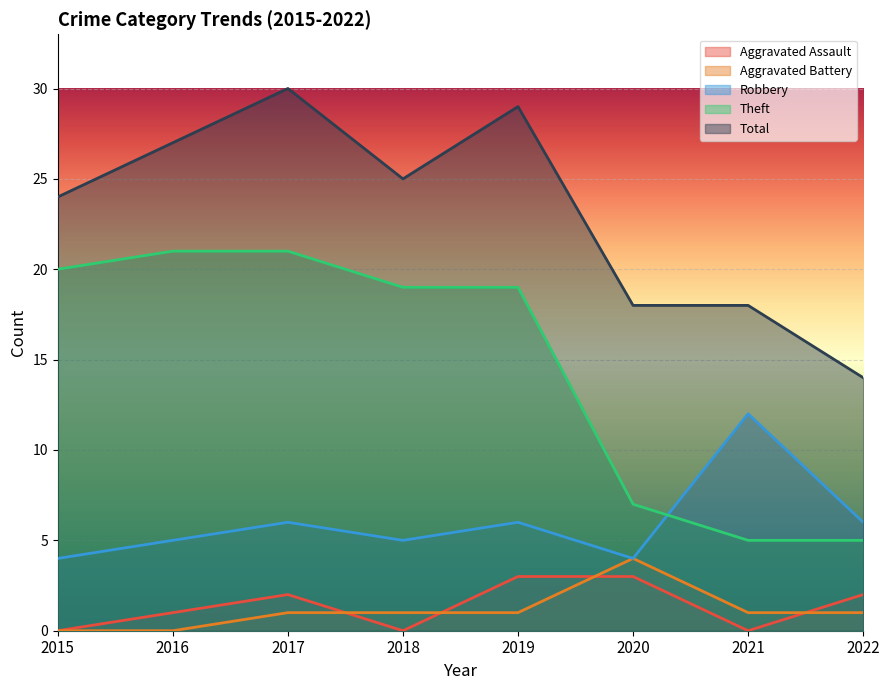

Is it true that Aggravated Battery equals 1 at 2021?

True